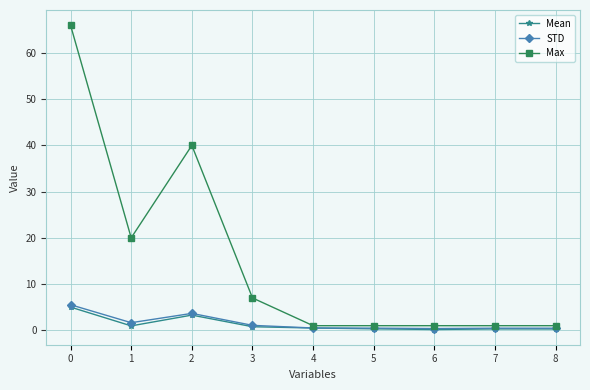

The value of Max at 0 is 66.0. True or false?

True